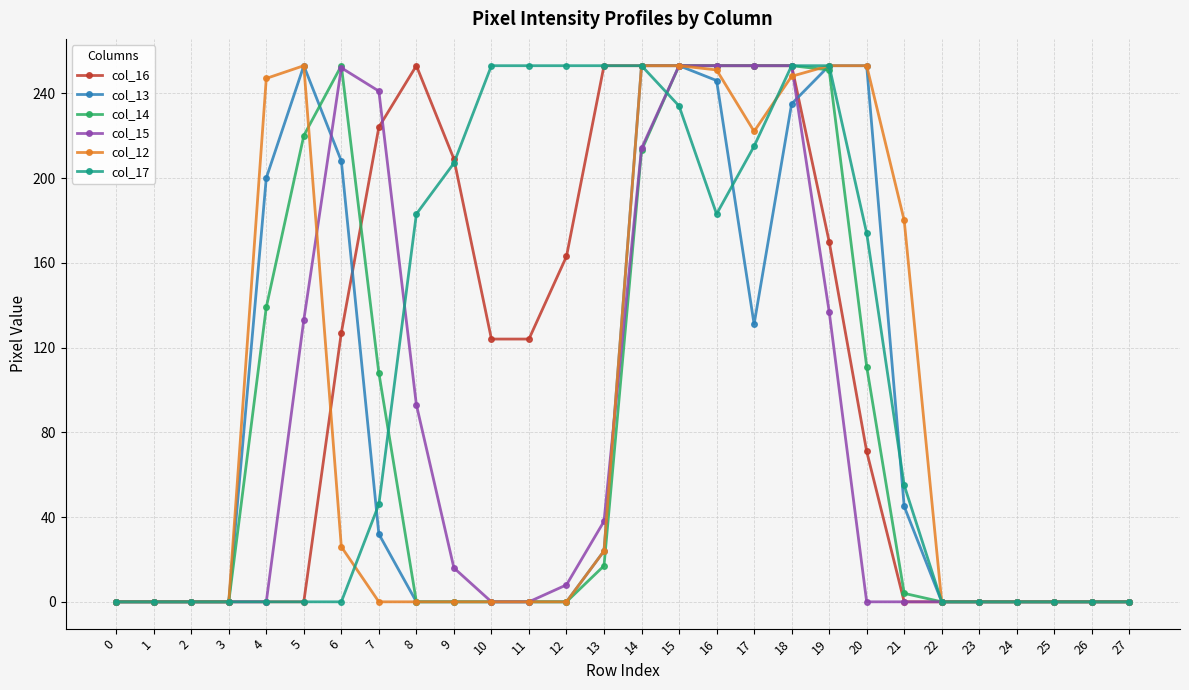

Does the chart have visible grid lines?

Yes